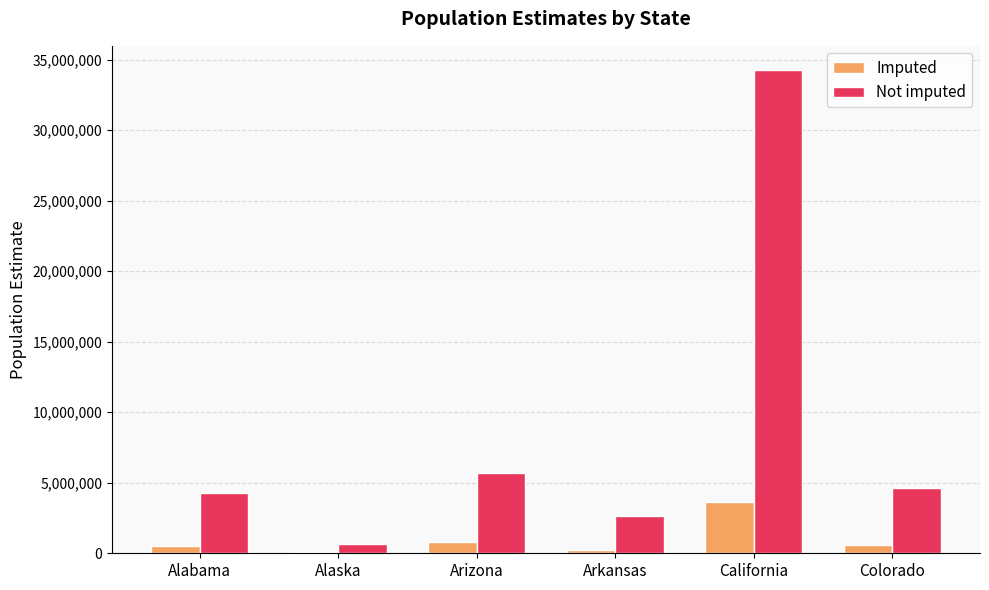

Which category has the highest value in the Imputed series?

California